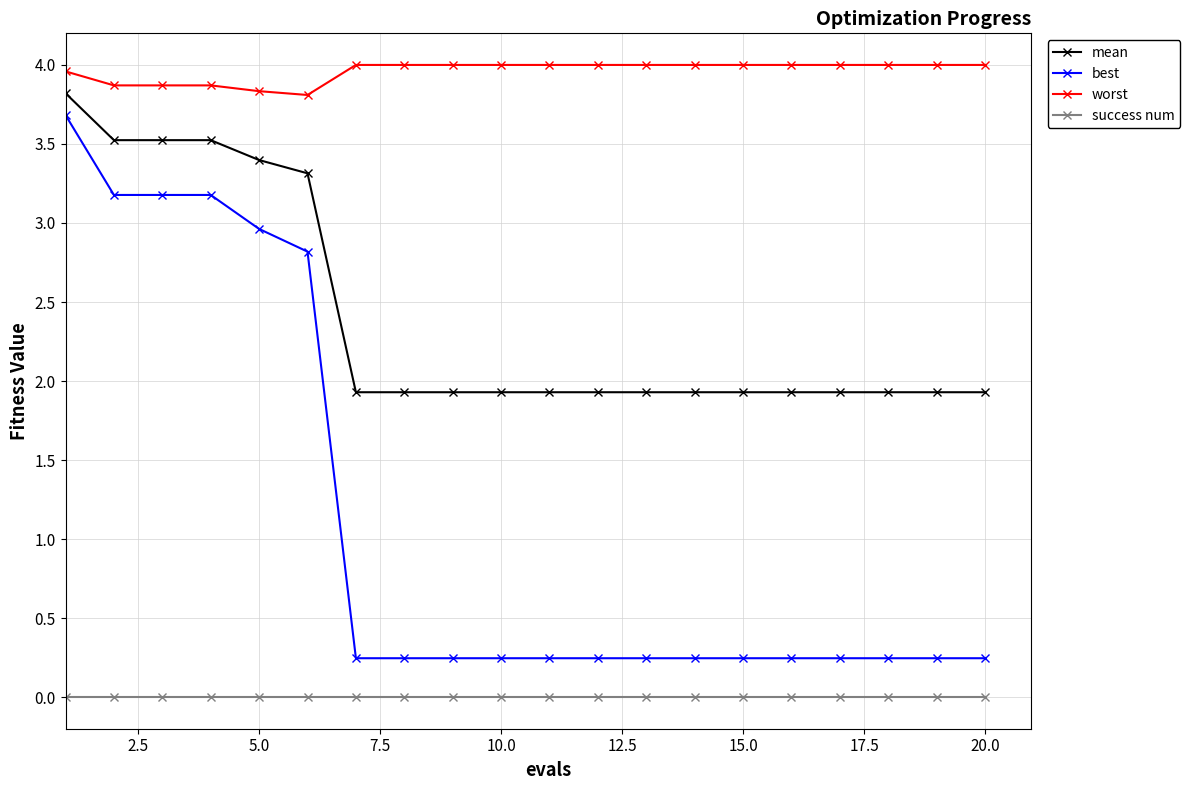

True or false: best and worst cross at least once.

False